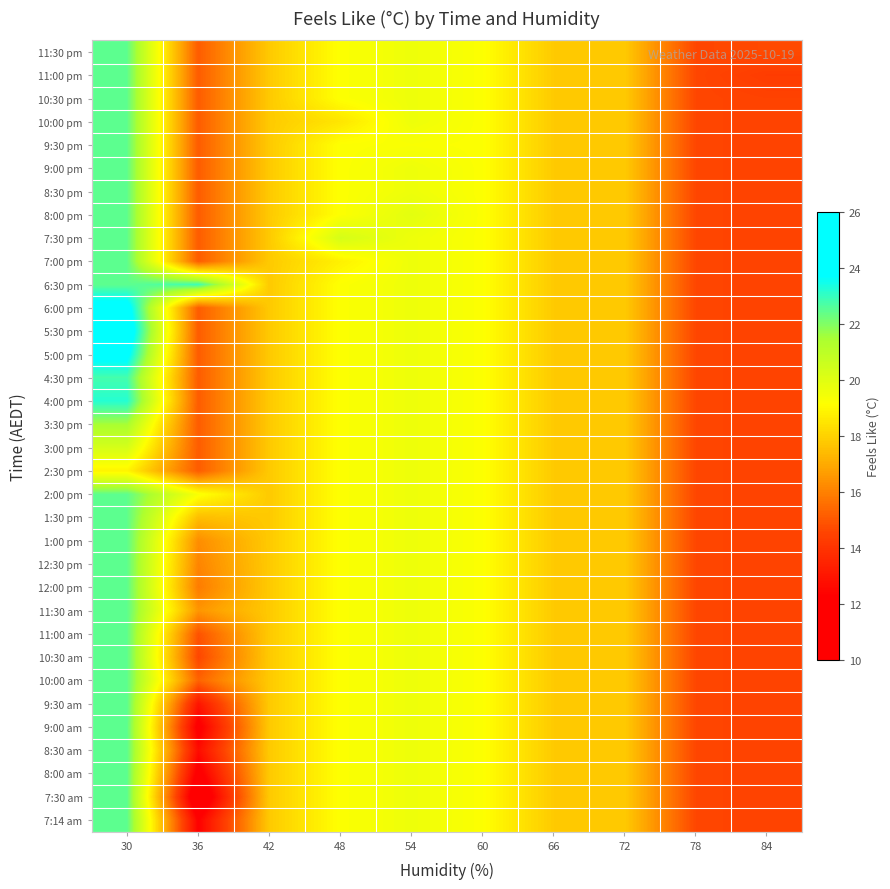

List the series in order of their peak value, lowest first.

2:30 pm, 3:00 pm, 3:30 pm, 11:30 pm, 11:00 pm, 10:30 pm, 10:00 pm, 9:30 pm, 9:00 pm, 8:30 pm, 8:00 pm, 7:30 pm, 7:00 pm, 2:00 pm, 1:30 pm, 1:00 pm, 12:30 pm, 12:00 pm, 11:30 am, 11:00 am, 10:30 am, 10:00 am, 9:30 am, 9:00 am, 8:30 am, 8:00 am, 7:30 am, 7:14 am, 4:30 pm, 6:30 pm, 4:00 pm, 5:00 pm, 6:00 pm, 5:30 pm